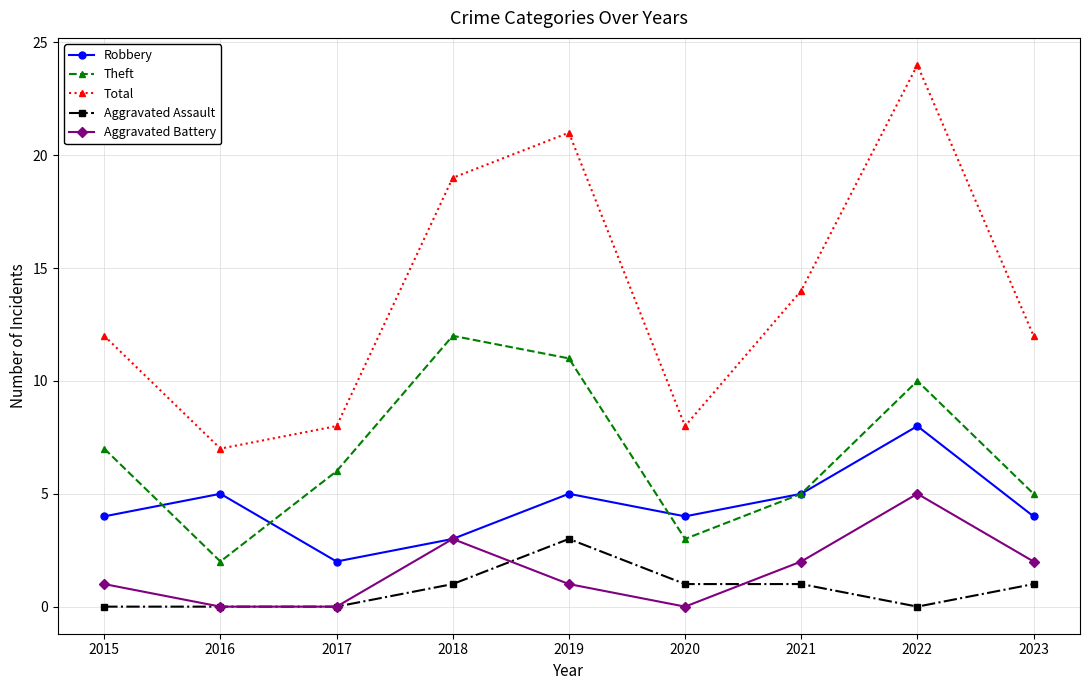

Count the Robbery values in the range 4 to 5.

6